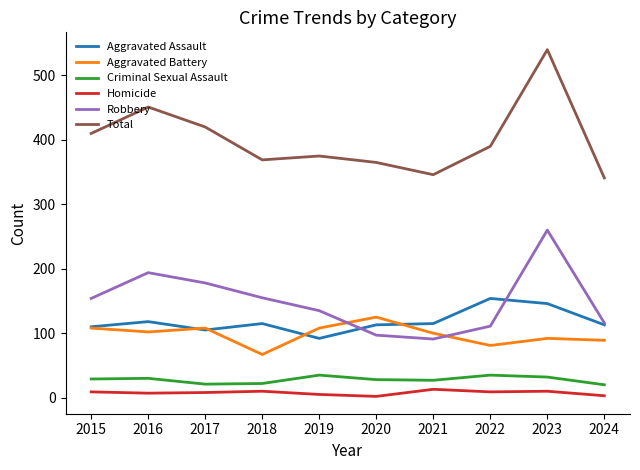

What are all the series names shown in the legend?

Aggravated Assault, Aggravated Battery, Criminal Sexual Assault, Homicide, Robbery, Total